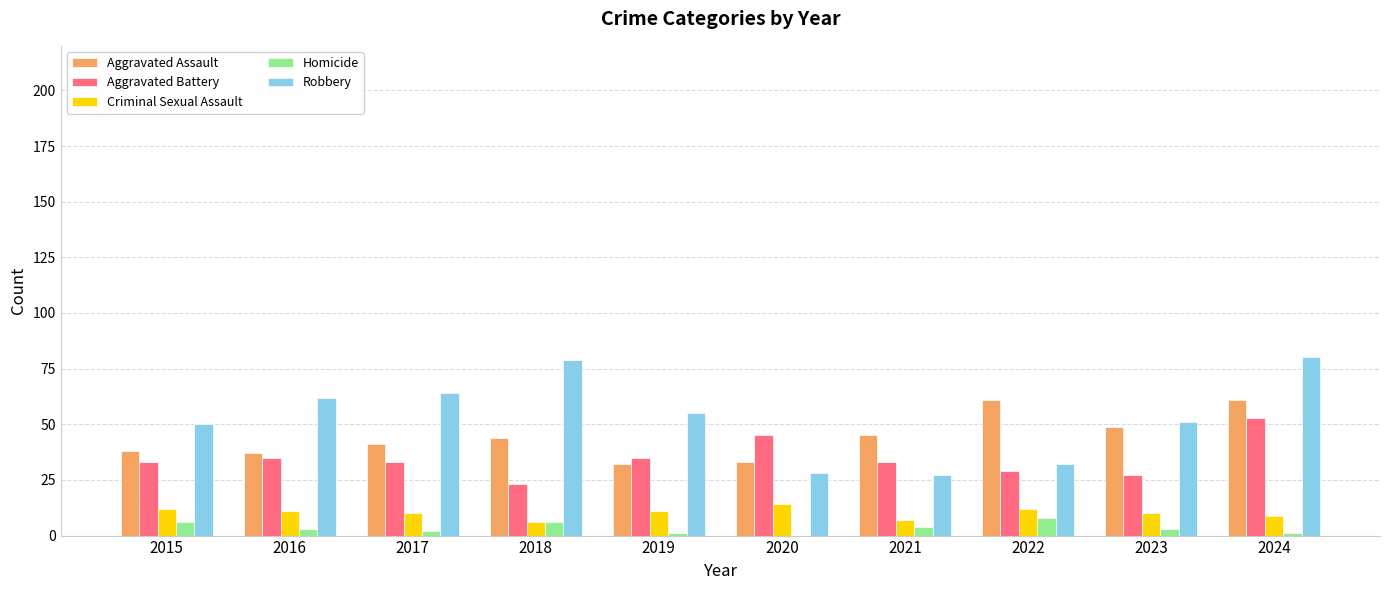

How many values in Homicide are above zero?

9